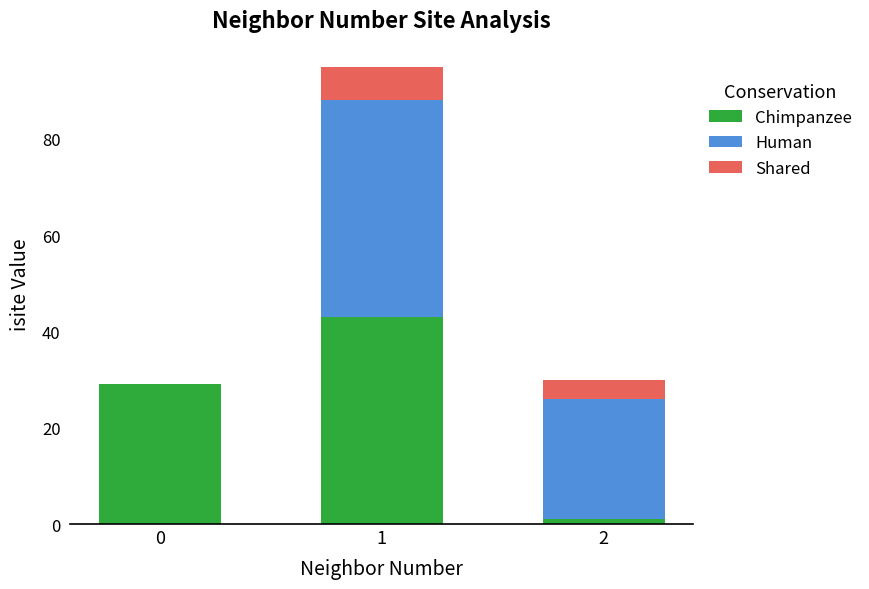

Is it true that Chimpanzee equals 29 at 0?

True